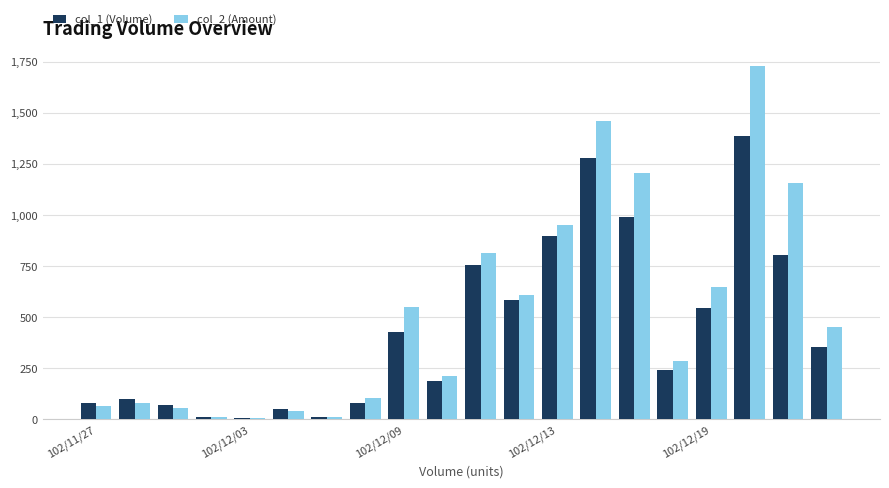

Which series has the widest spread of values?

col_2 (Amount)